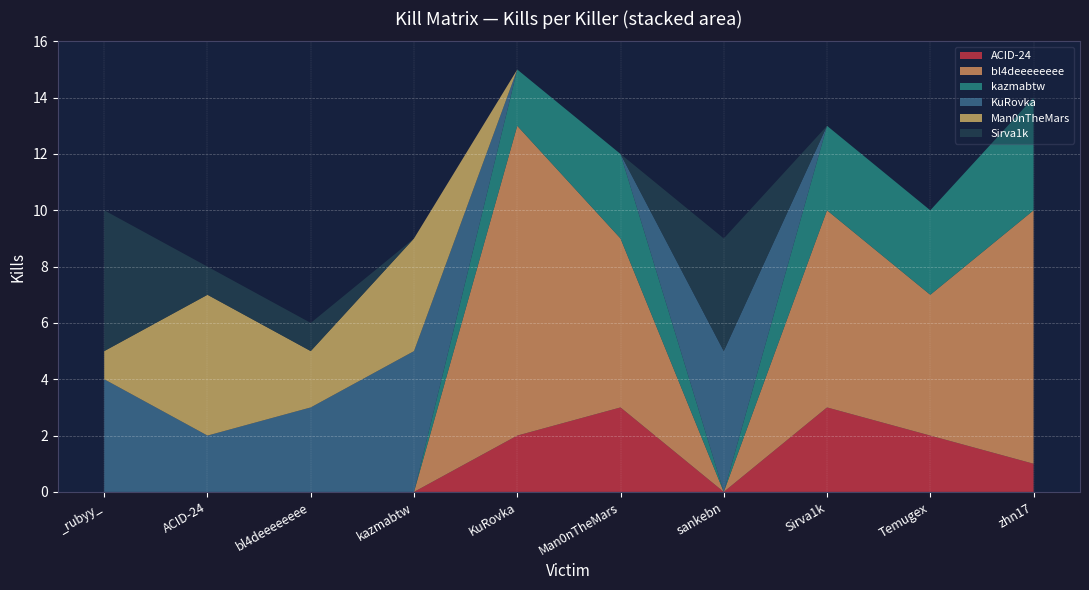

Reading left to right, transcribe all the data shown in this chart.

ACID-24: _rubyy_=0	ACID-24=0	bl4deeeeeeee=0	kazmabtw=0	KuRovka=2	Man0nTheMars=3	sankebn=0	Sirva1k=3	Temugex=2	zhn17=1
bl4deeeeeeee: _rubyy_=0	ACID-24=0	bl4deeeeeeee=0	kazmabtw=0	KuRovka=11	Man0nTheMars=6	sankebn=0	Sirva1k=7	Temugex=5	zhn17=9
kazmabtw: _rubyy_=0	ACID-24=0	bl4deeeeeeee=0	kazmabtw=0	KuRovka=2	Man0nTheMars=3	sankebn=0	Sirva1k=3	Temugex=3	zhn17=4
KuRovka: _rubyy_=4	ACID-24=2	bl4deeeeeeee=3	kazmabtw=5	KuRovka=0	Man0nTheMars=0	sankebn=5	Sirva1k=0	Temugex=0	zhn17=0
Man0nTheMars: _rubyy_=1	ACID-24=5	bl4deeeeeeee=2	kazmabtw=4	KuRovka=0	Man0nTheMars=0	sankebn=0	Sirva1k=0	Temugex=0	zhn17=0
Sirva1k: _rubyy_=5	ACID-24=1	bl4deeeeeeee=1	kazmabtw=0	KuRovka=0	Man0nTheMars=0	sankebn=4	Sirva1k=0	Temugex=0	zhn17=0